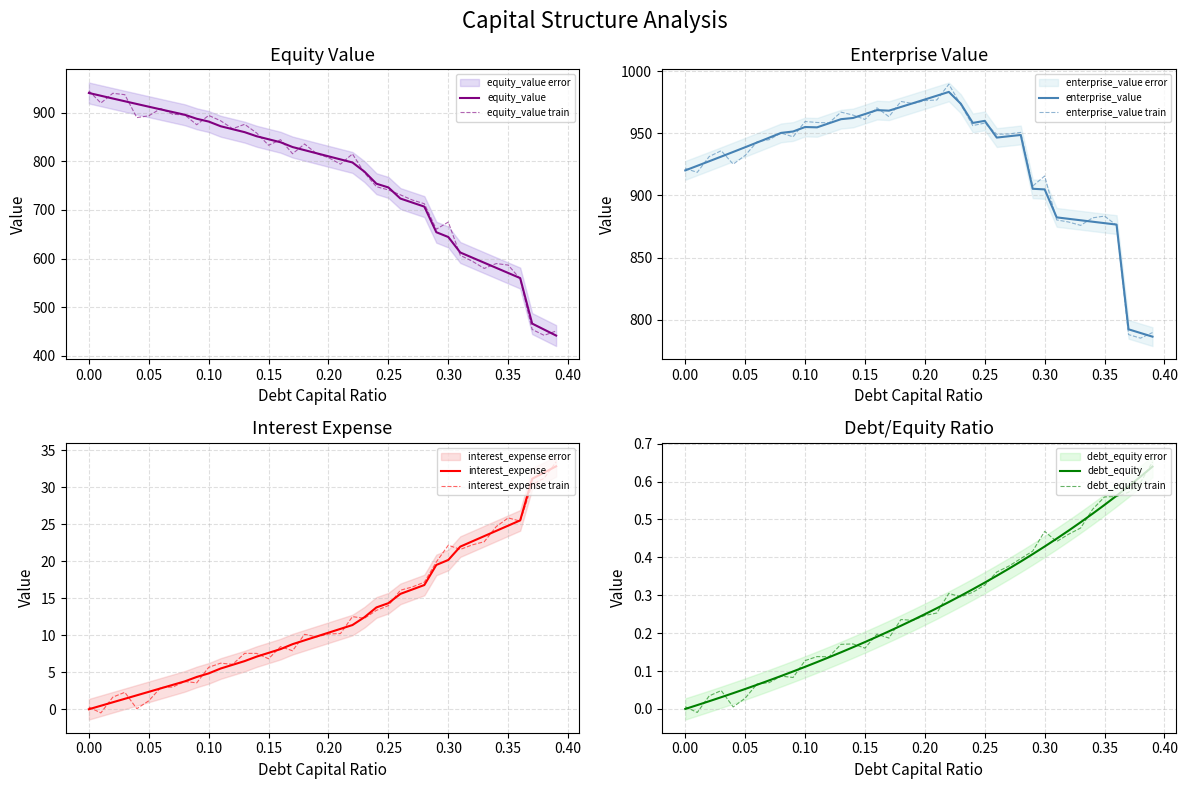

Is it true that debt_equity train equals 0.1 at 0.30?

False